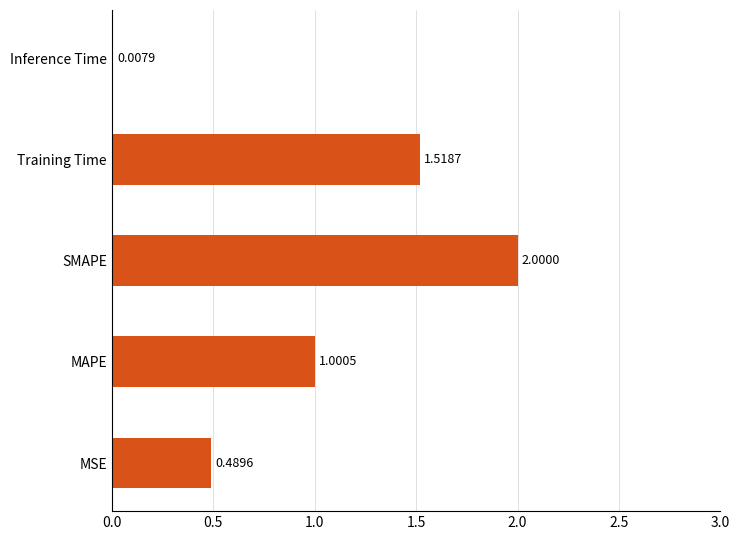

What is the sum of all values?

5.0